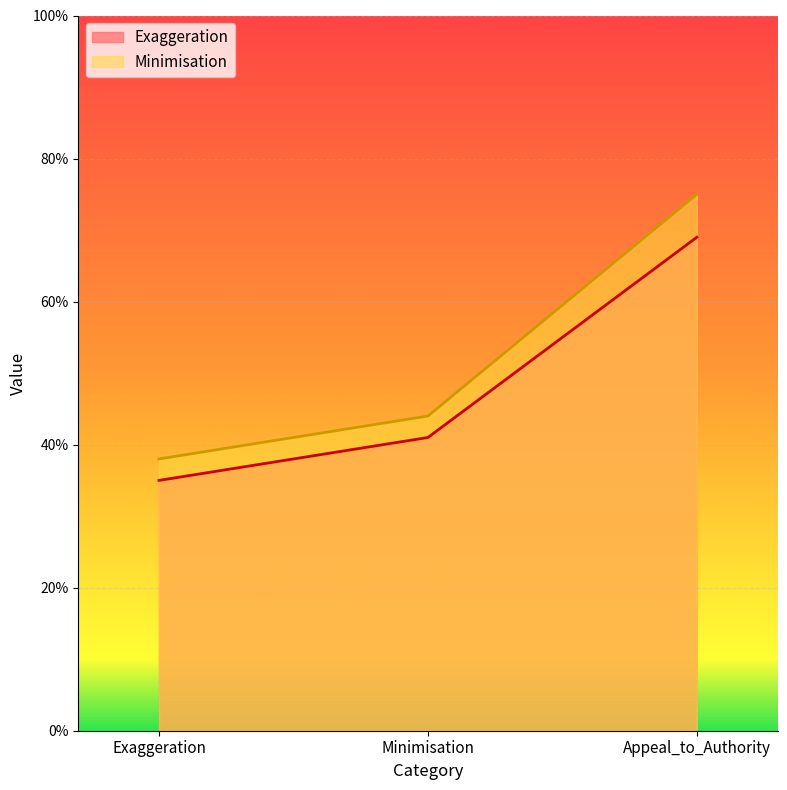

Count the Minimisation values in the range 38 to 75.

3